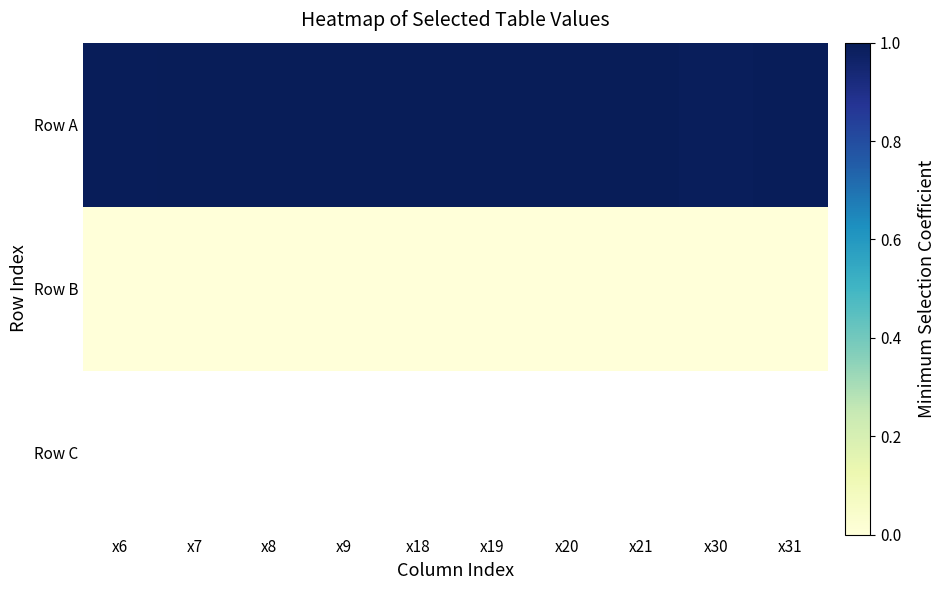

What is the greatest value displayed?

1.0